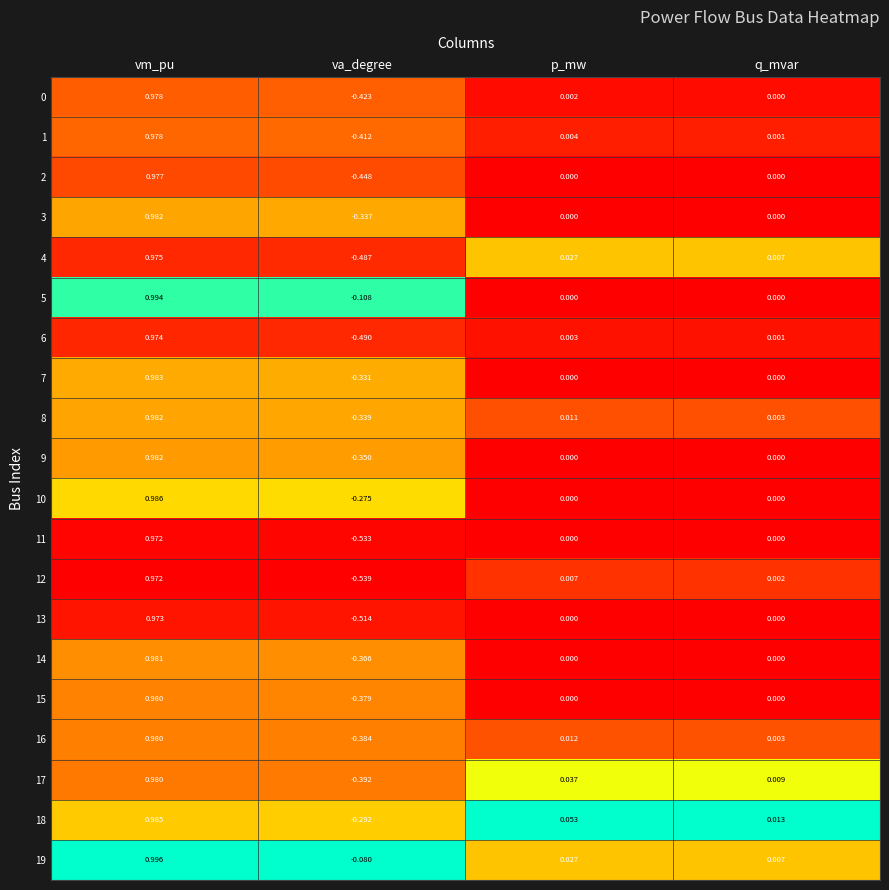

Count the number of data series in this chart.

20